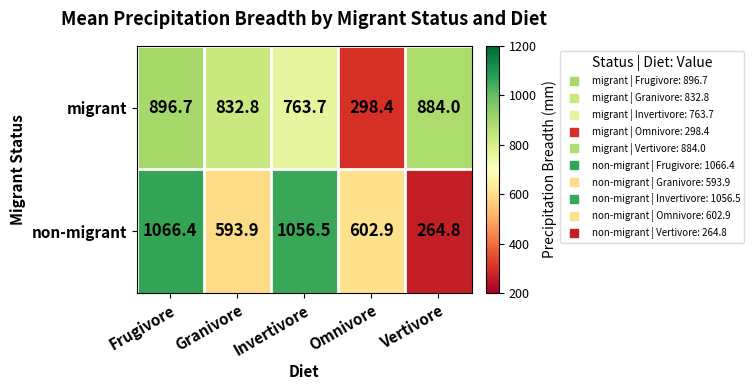

At which category is the sum across all series the highest?

Frugivore